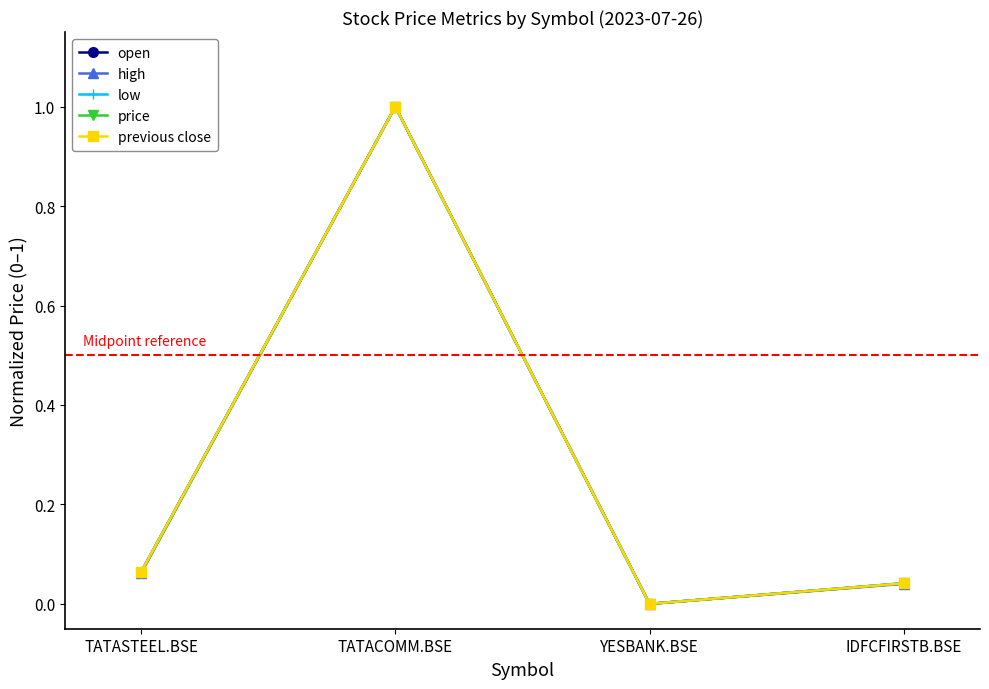

At which category is the sum across all series the highest?

TATACOMM.BSE